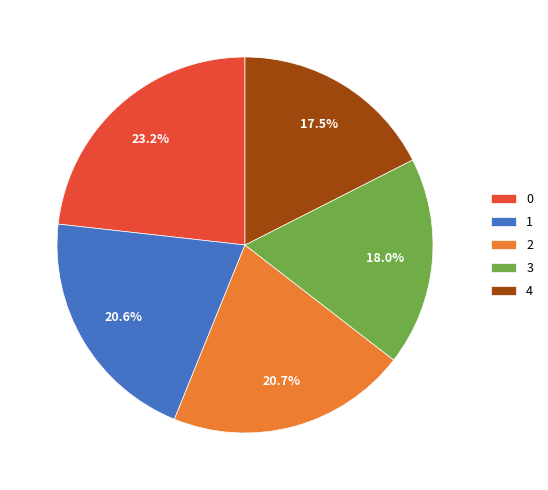

Combined, do 1 and 4 account for over 50%?

No